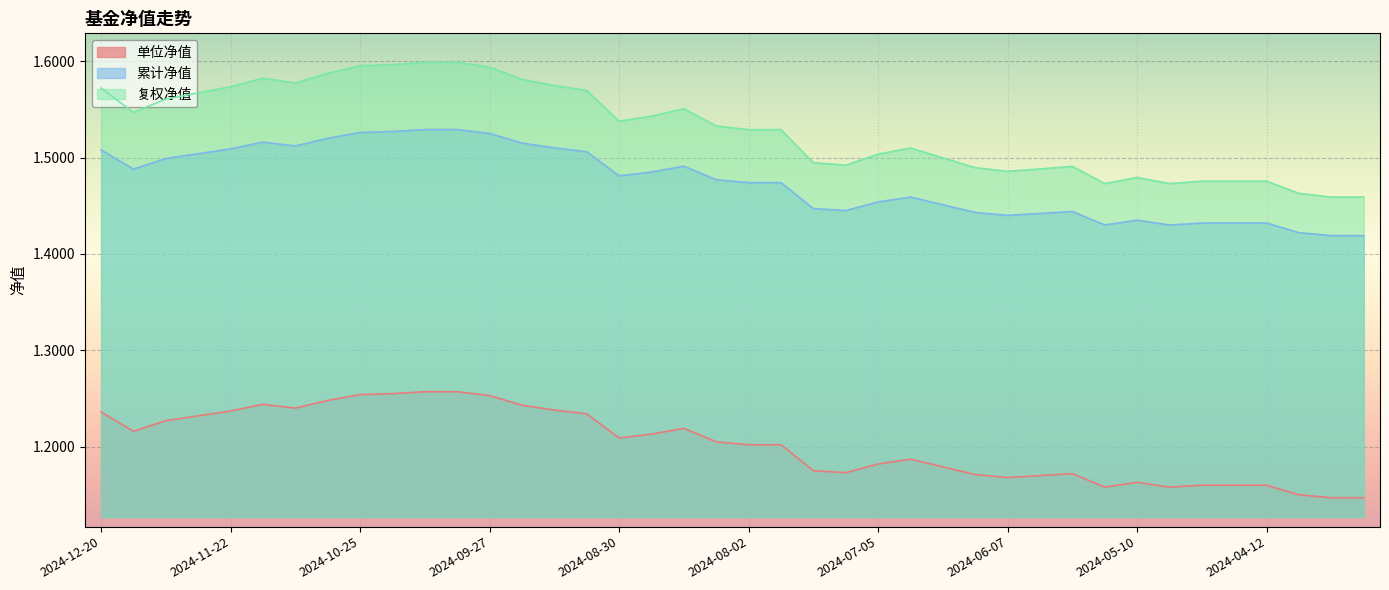

Which series changed the most between 2024-08-09 and 2024-04-03?

复权净值